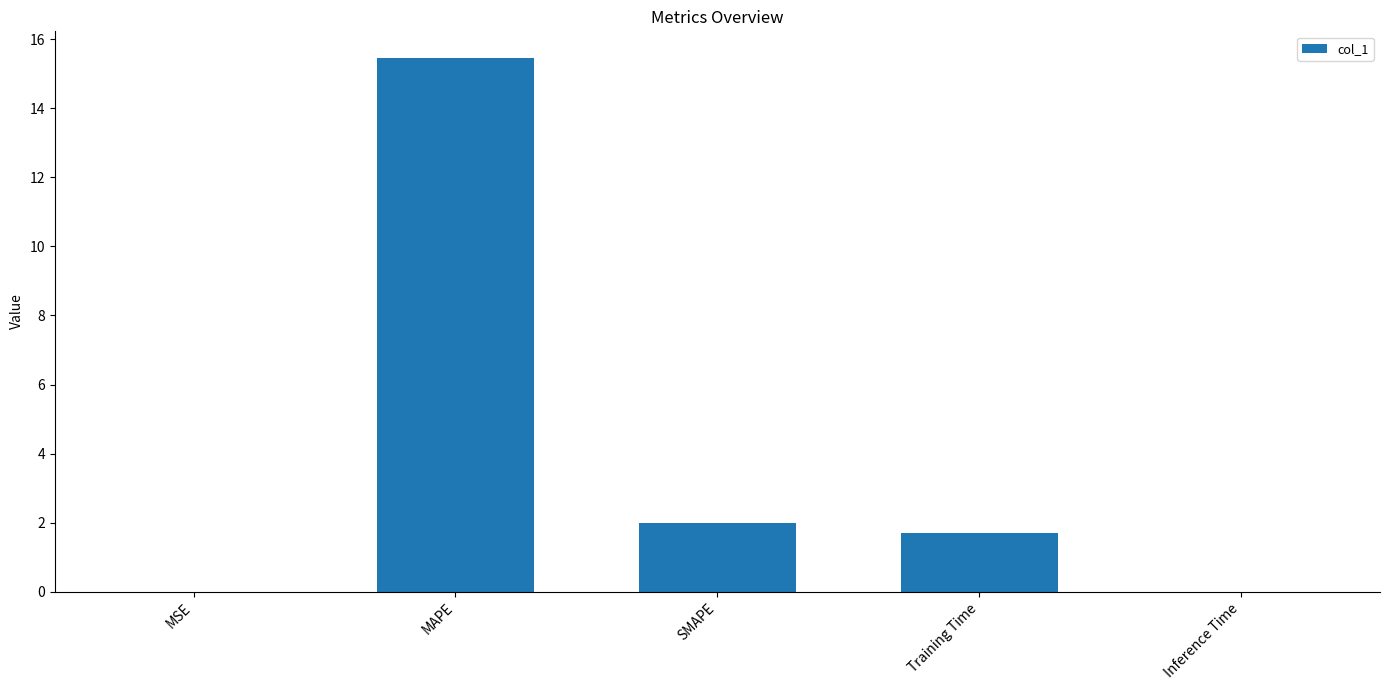

Is it true that the value at SMAPE is 2.0?

True